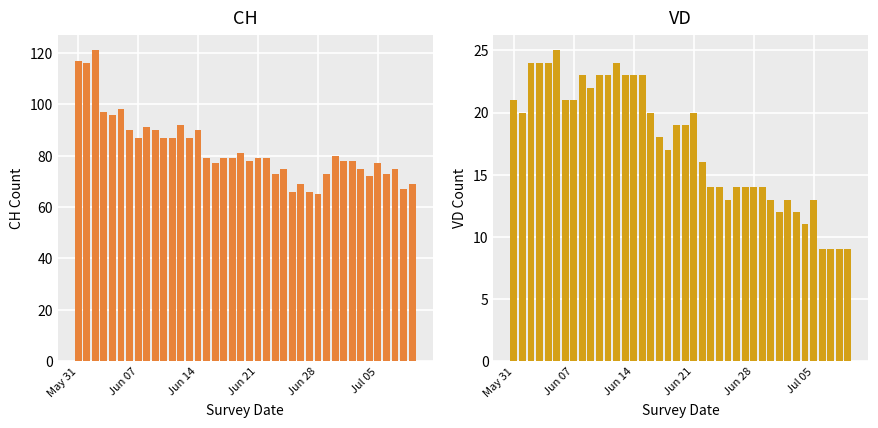

Is it true that CH equals 163 at 8?

False